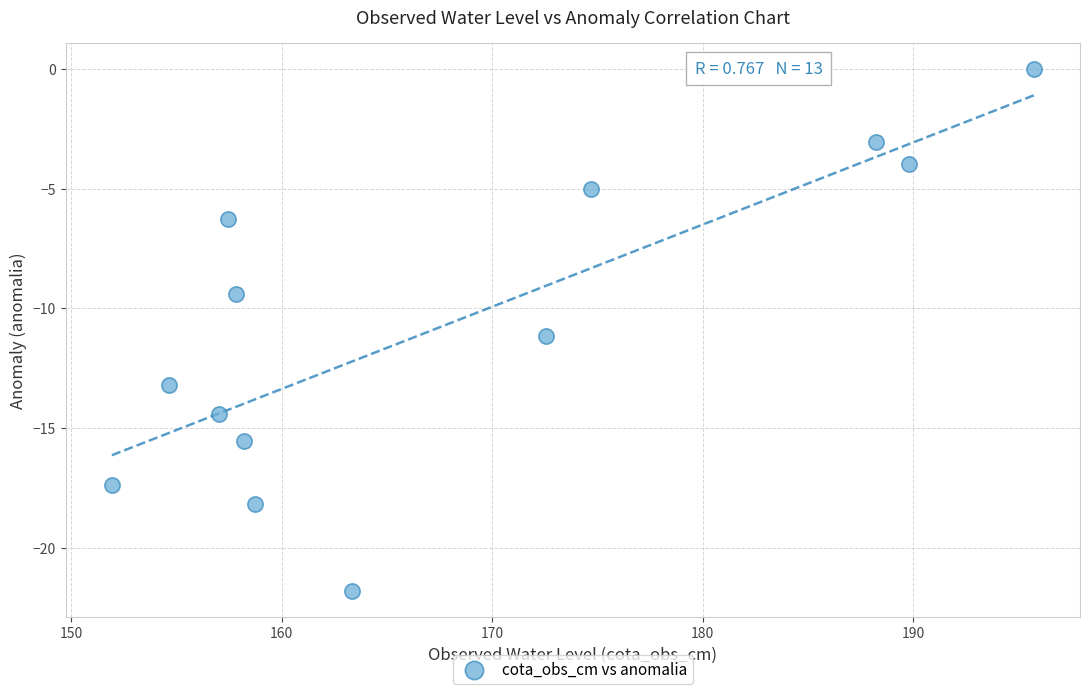

What Y value in the scatter plot is closest to -10?

-9.4